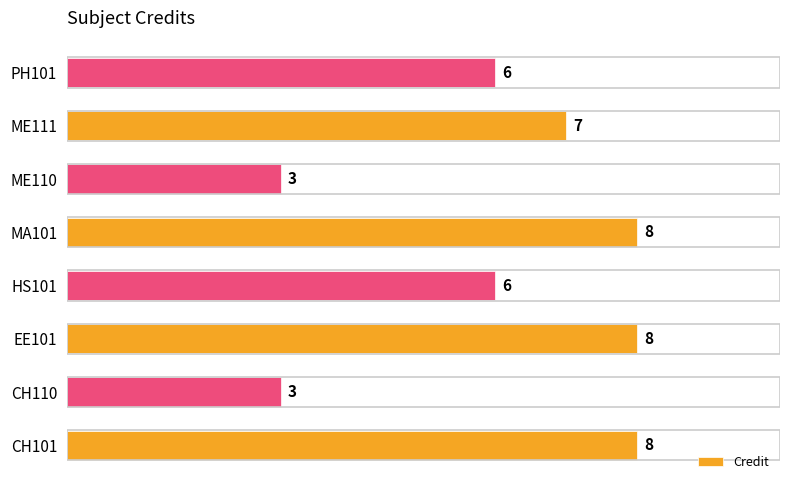

Does the chart contain stacked bars?

No